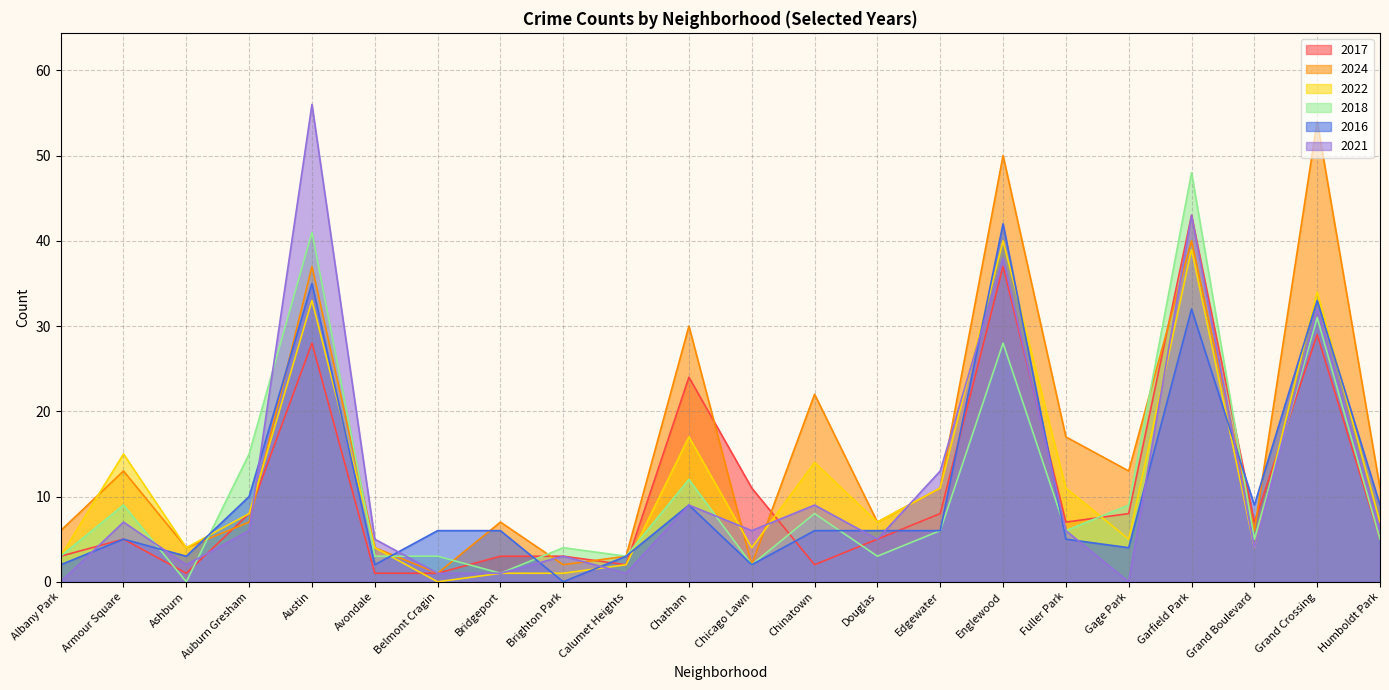

What are all the series names shown in the legend?

2017, 2024, 2022, 2018, 2016, 2021